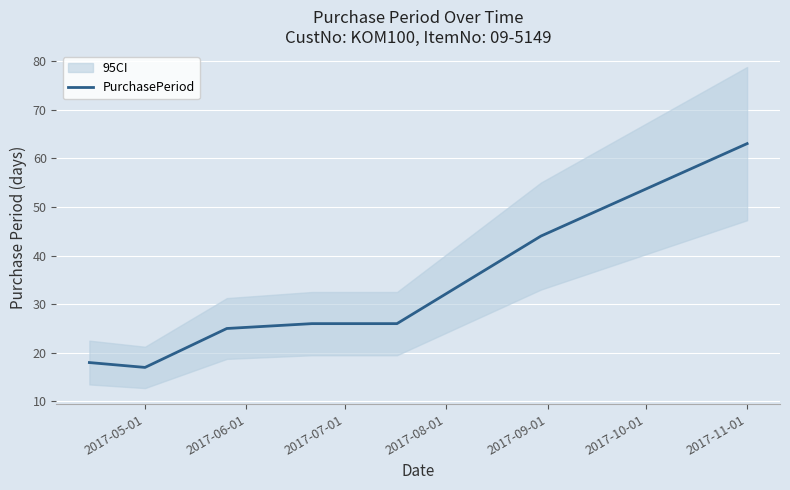

What is the maximum value shown in the chart?

63